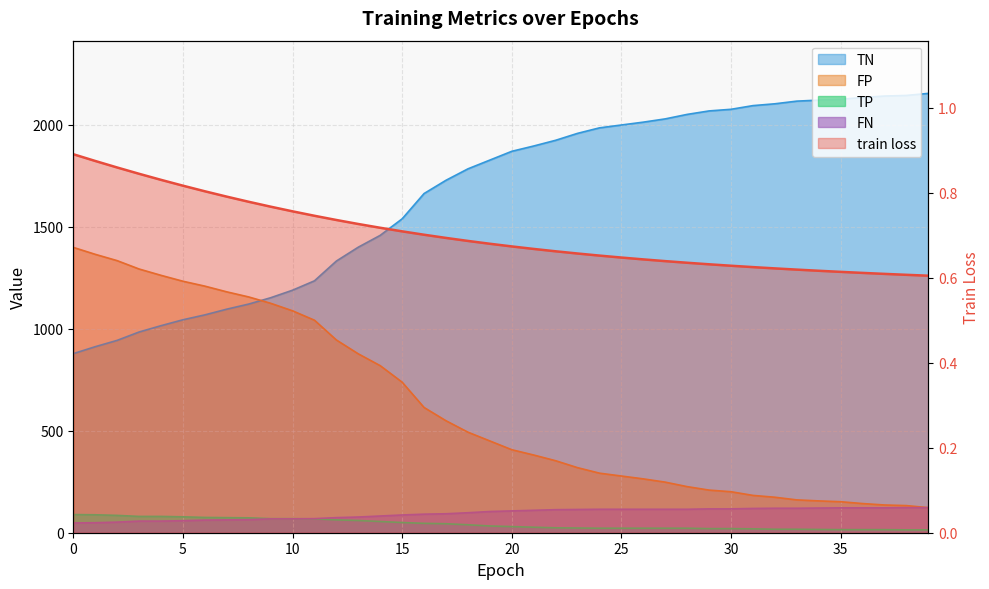

Is the value of TP at 37 greater than the value of FN at 17?

No